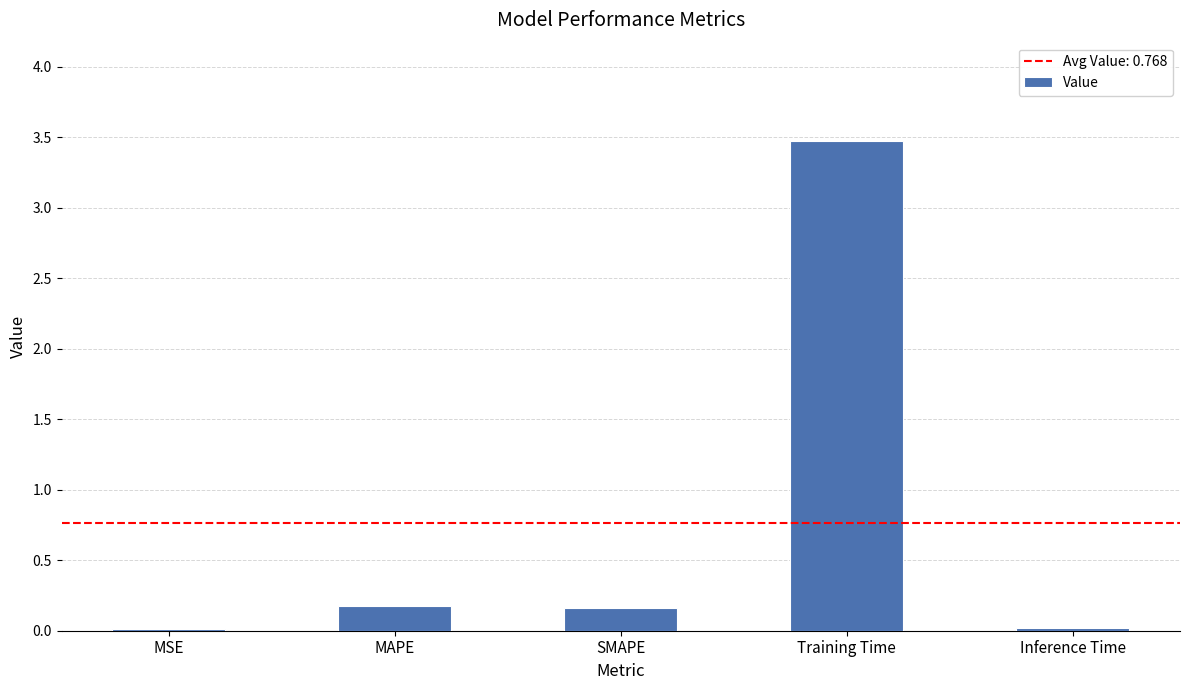

What is the sum of all values?

3.8